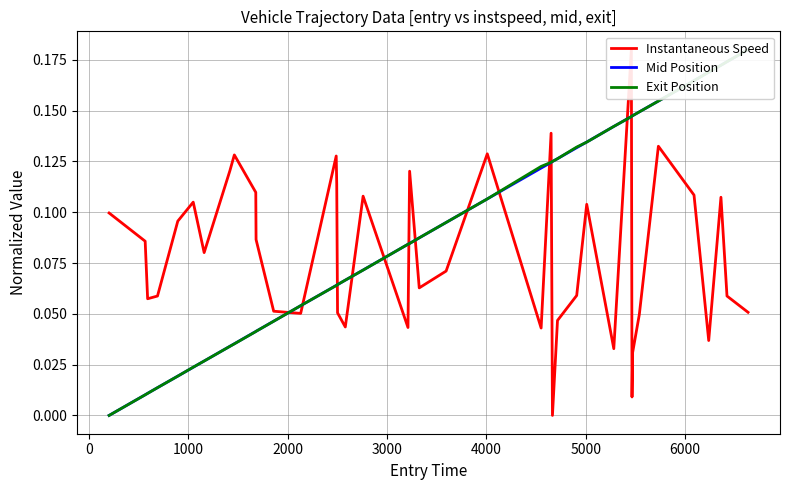

Which series has the largest total across all categories?

Exit Position